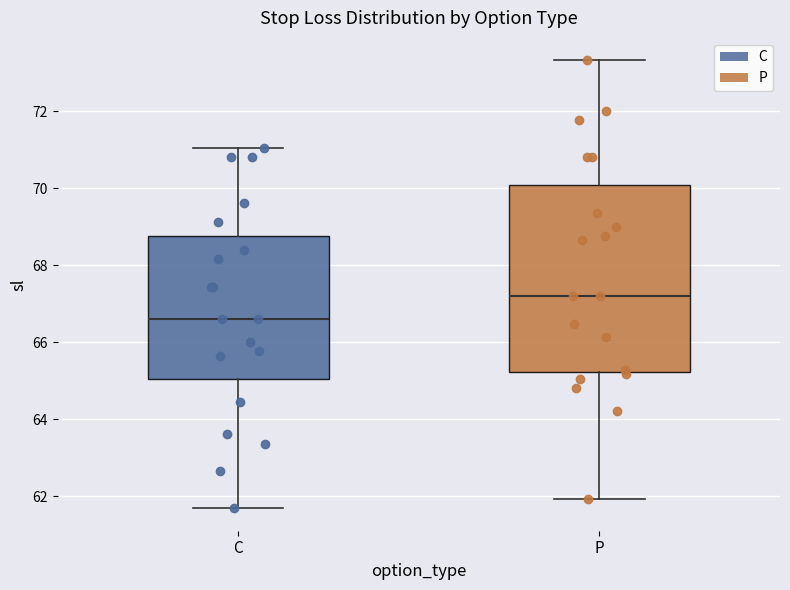

Reading left to right, read every box against the y-axis: the position of its median line, the range the box covers, and the ends of its whiskers. The values are not printed on the chart, so give them approximately, as read against the axis.

C: median 66.6, box 65.0 to 68.8, whiskers 61.6 to 71.0
P: median 67.2, box 65.2 to 70.0, whiskers 62.0 to 73.4